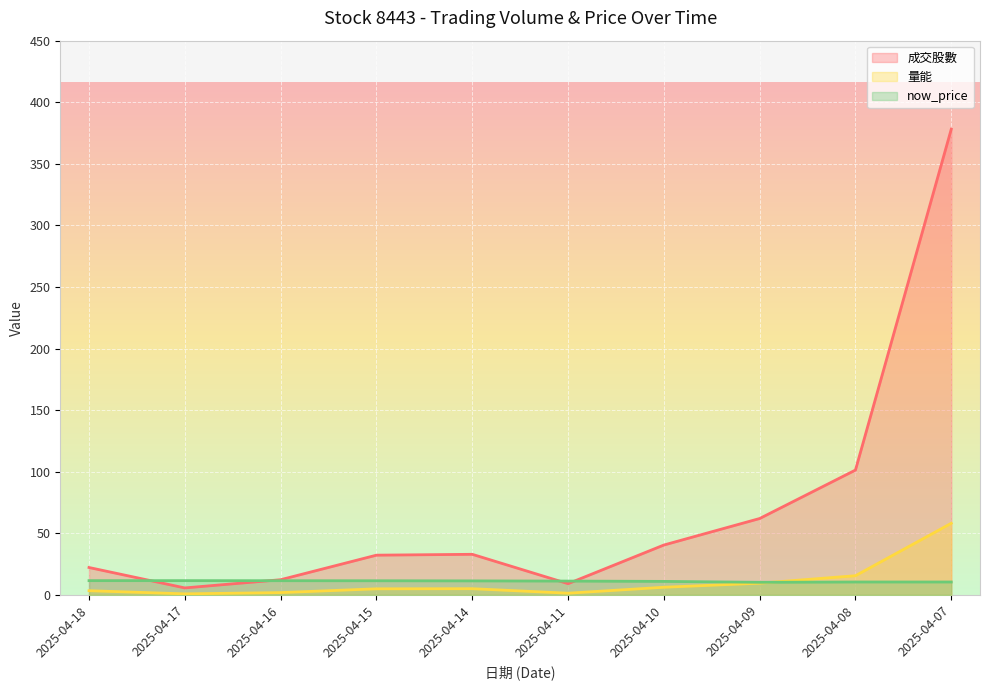

How many times do now_price and 成交股數 cross each other?

4